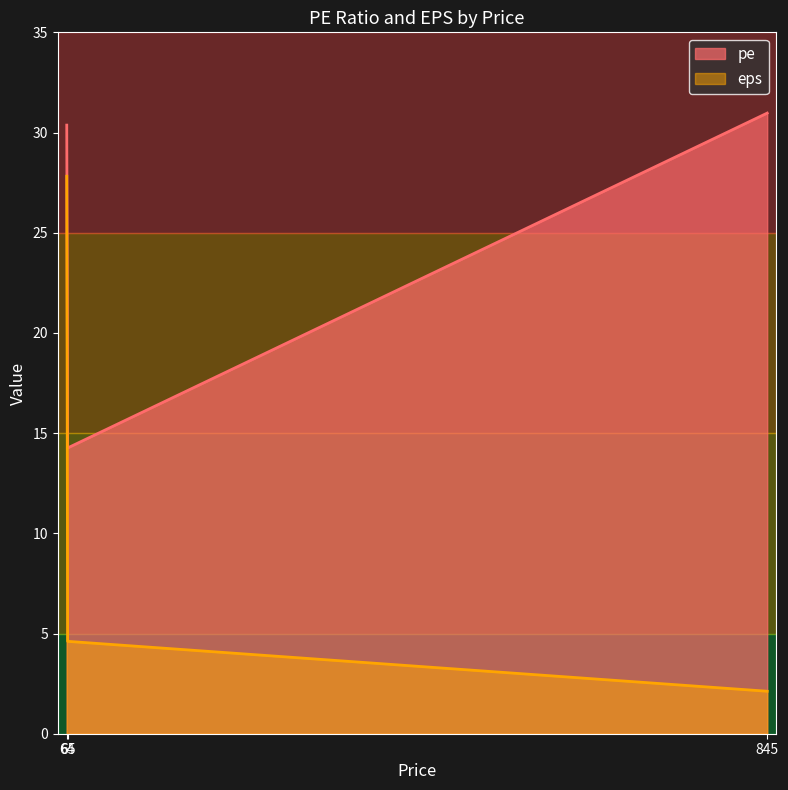

At which label is eps closest to 14?

65